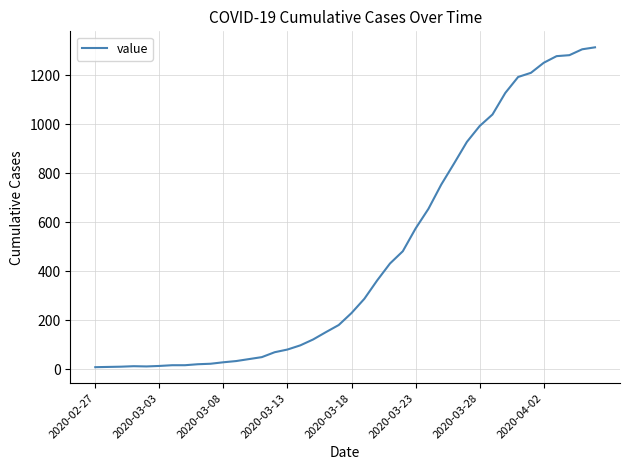

What is the minimum value shown in the chart?

9